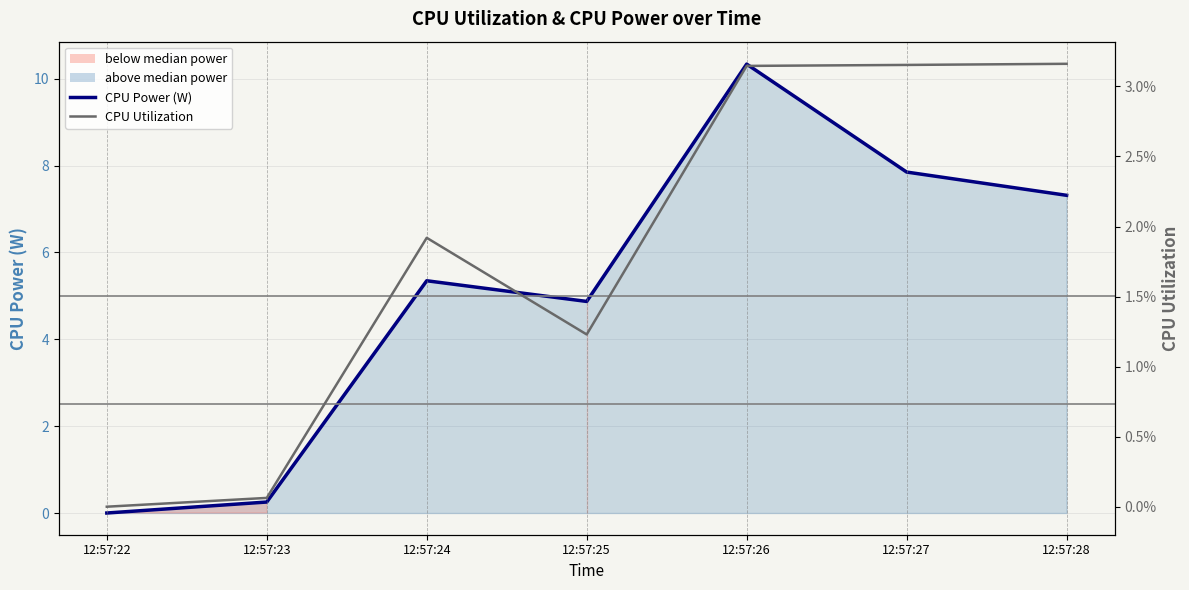

Between 12:57:23 and 12:57:27, which is larger?

12:57:27